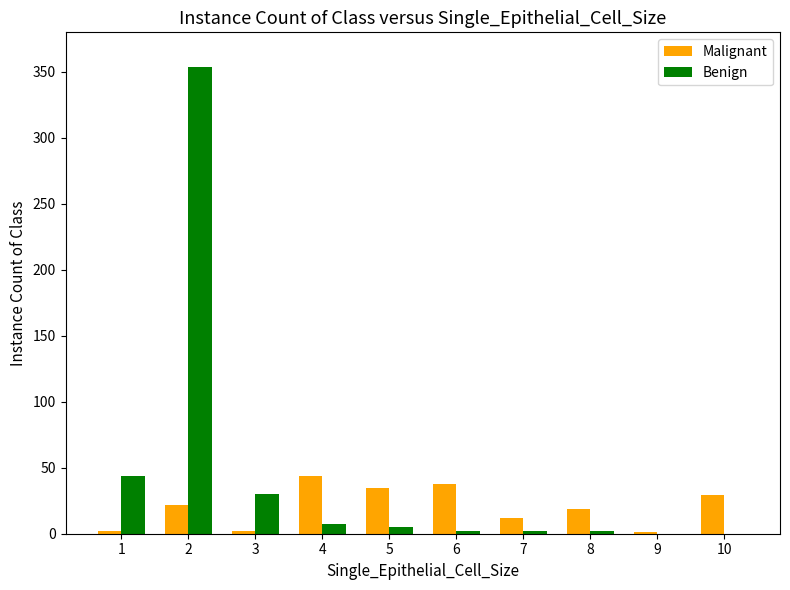

Which series has the largest range (max minus min)?

Benign